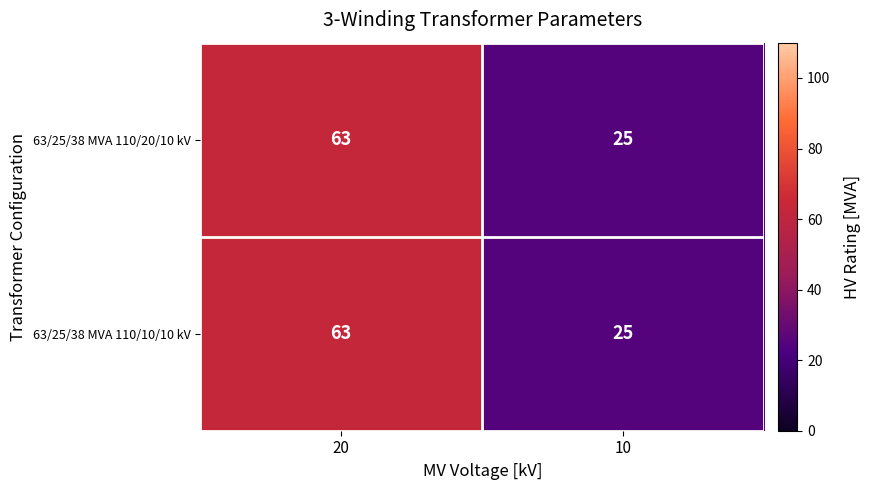

What is the greatest value displayed?

63